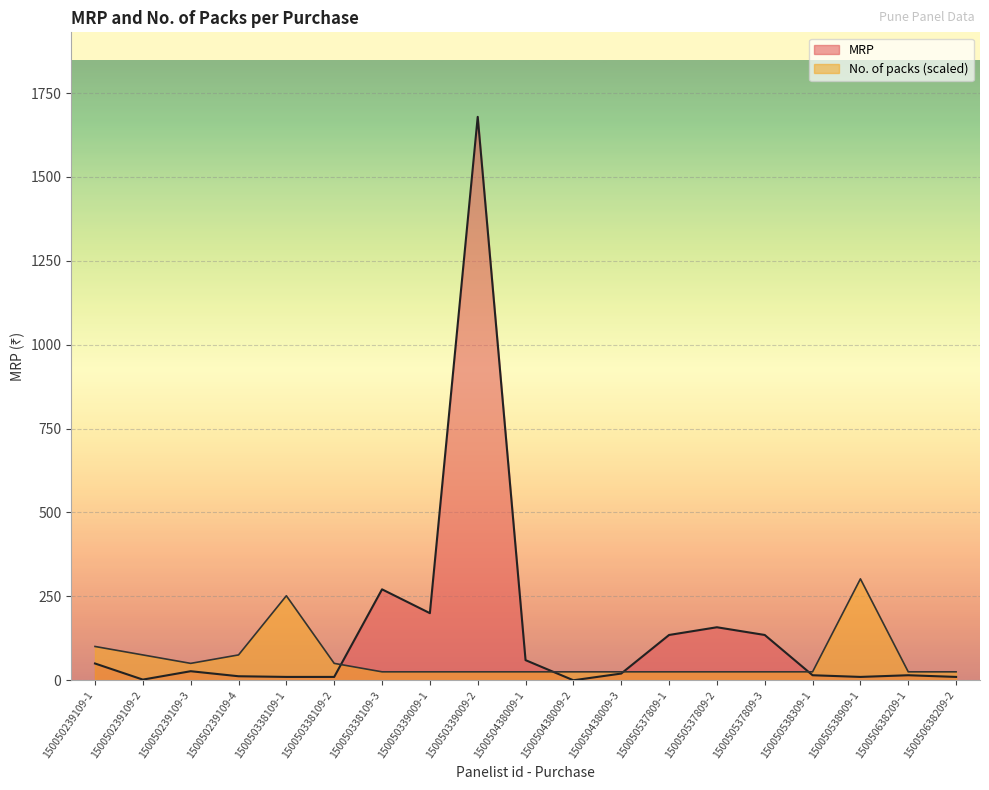

True or false: MRP and No. of packs intersect in this chart.

True